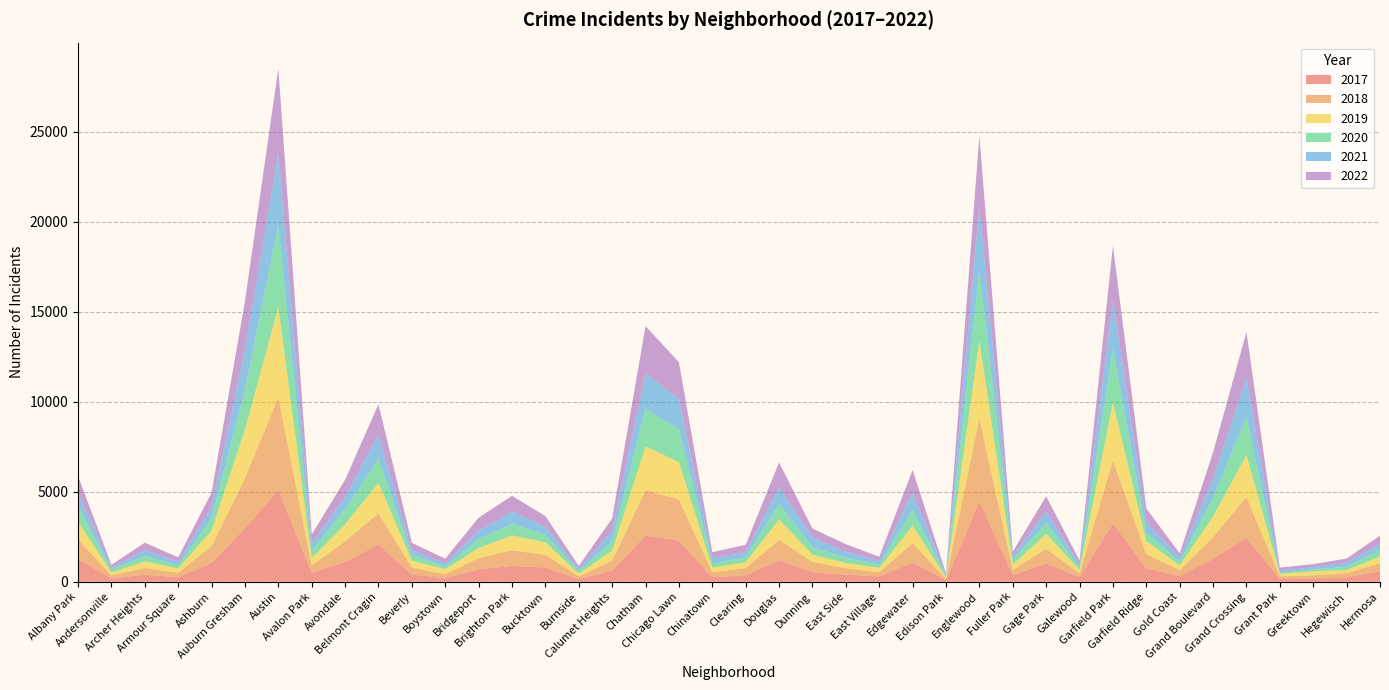

Reading left to right, what are all the values shown in this chart?

2019: 968	166	368	249	872	2700	5008	405	957	1687	385	287	568	828	694	142	561	2441	2079	253	322	1140	406	298	248	972	77	4310	308	825	189	3226	728	261	1153	2328	138	220	171	365
2017: 1252	171	391	250	1053	2973	5096	508	1107	2066	403	188	697	878	795	145	620	2566	2288	253	360	1200	531	397	296	1082	87	4470	365	1019	265	3257	743	311	1281	2456	154	176	246	589
2021: 767	123	303	193	629	2237	3970	395	692	1312	264	173	474	664	435	130	559	1974	1675	293	274	943	530	326	180	969	62	3518	200	613	170	2686	565	233	1015	2160	104	140	217	350
2018: 1117	184	374	248	924	2787	5163	401	1142	1736	386	224	616	870	704	160	554	2513	2281	273	409	1131	571	354	230	1063	75	4608	289	817	202	3485	789	342	1205	2249	141	185	240	442
2020: 868	147	302	169	684	2211	4556	399	824	1356	314	153	491	652	431	126	538	2080	1833	238	274	856	418	290	190	872	75	3945	259	612	154	3009	491	197	1049	2149	60	105	181	380
2022: 917	155	436	247	793	2685	4743	519	948	1711	412	257	718	886	595	175	695	2635	2045	337	418	1368	500	428	248	1258	99	3950	261	868	209	3011	761	235	1491	2547	192	153	236	437